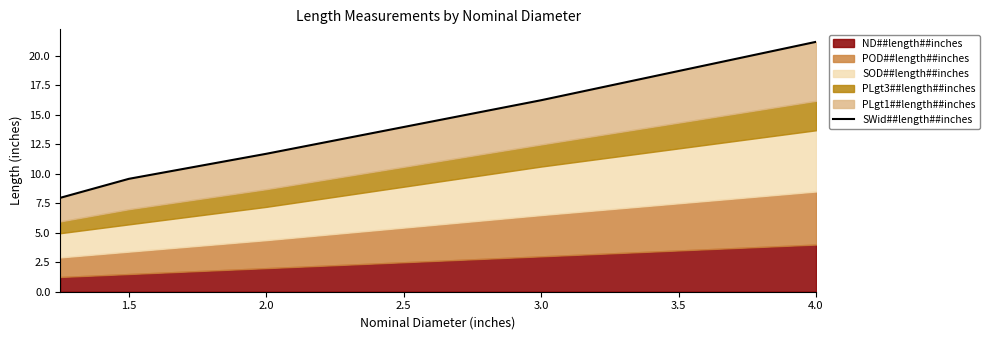

What is the difference between the maximum and second lowest values?

11.6